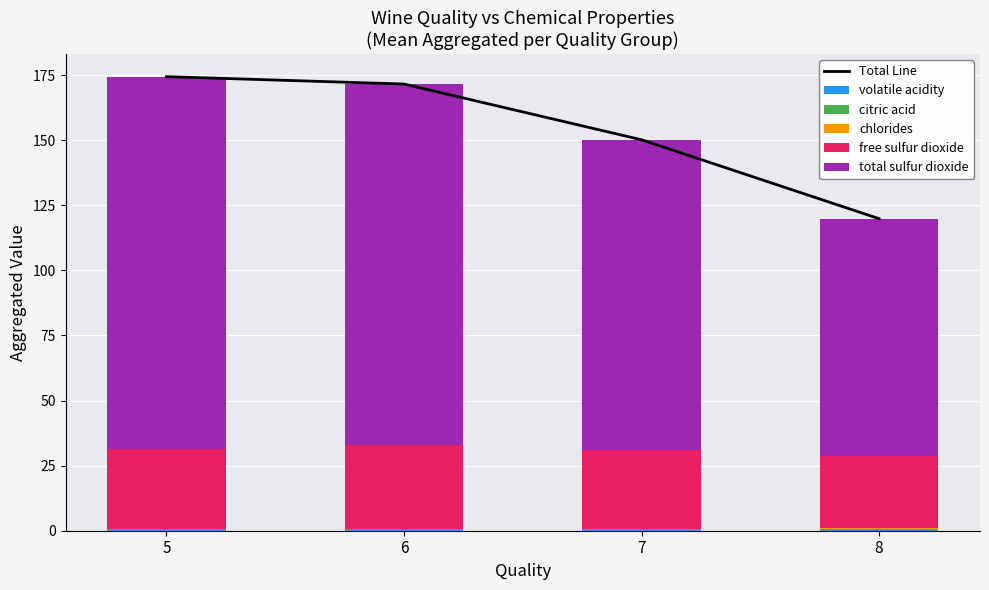

Between 7 and 8, which is larger?

7